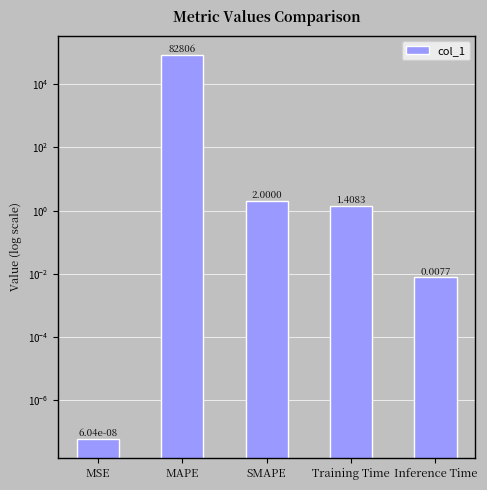

Where is the data nearest to the value 41403?

SMAPE